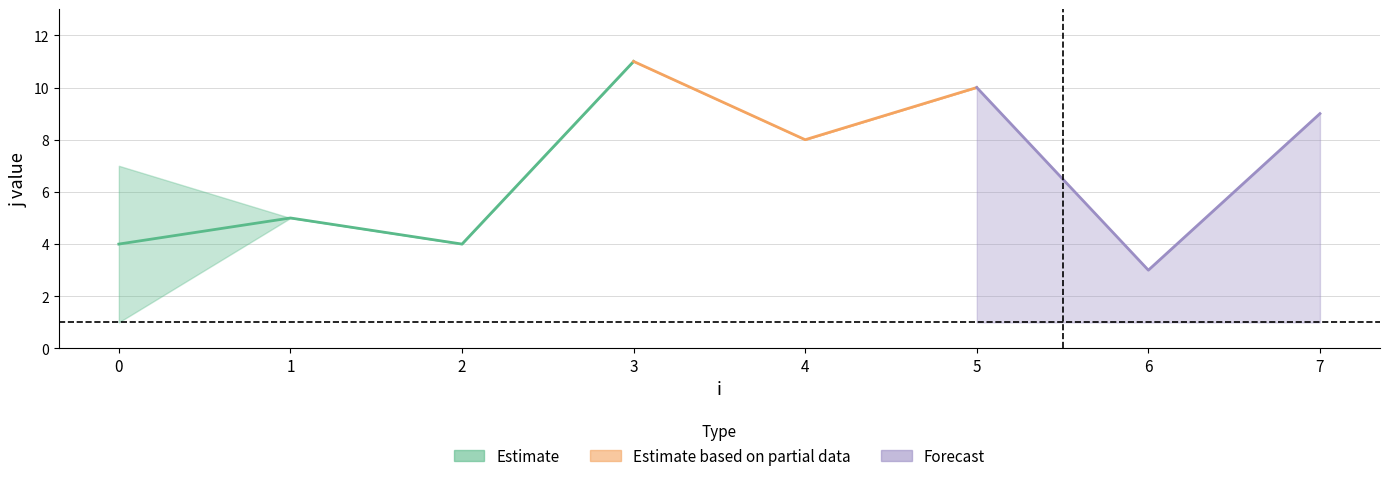

True or false: j and x intersect in this chart.

False